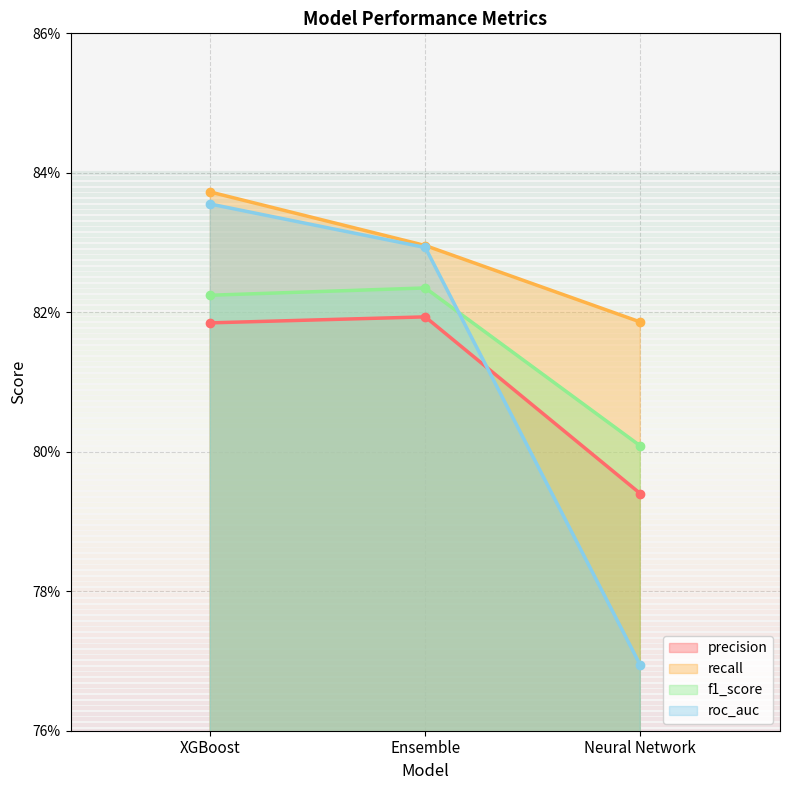

What is the approximate value of precision at Neural Network?

0.8